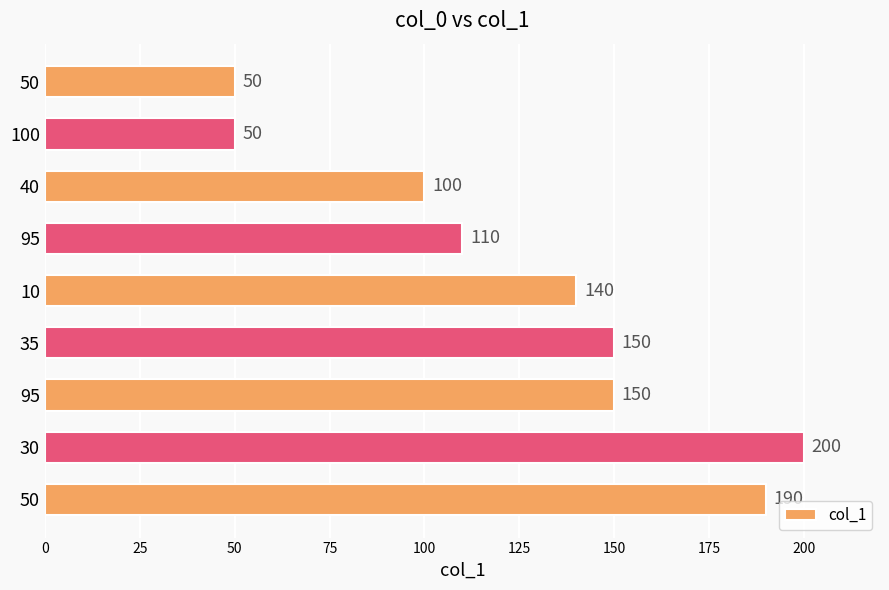

What is the greatest value displayed?

200